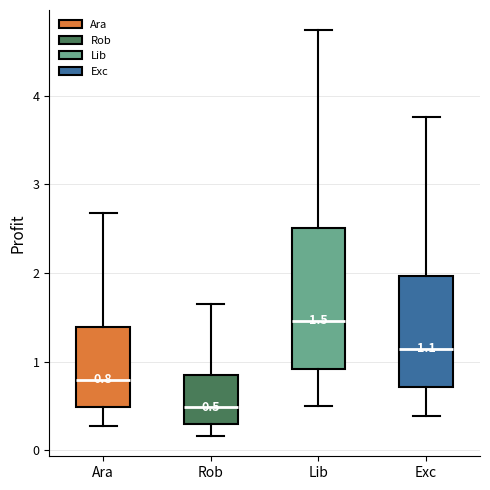

Which box is the tallest, from its lower edge to its upper edge?

Lib